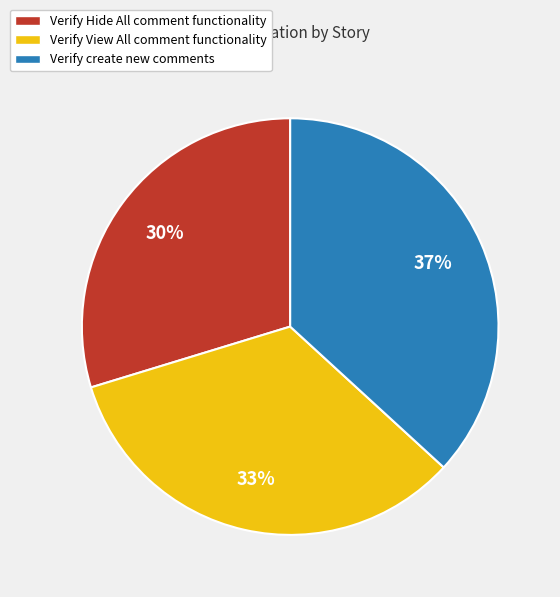

Is the sum of Verify Hide All comment functionality and Verify create new comments greater than half?

Yes